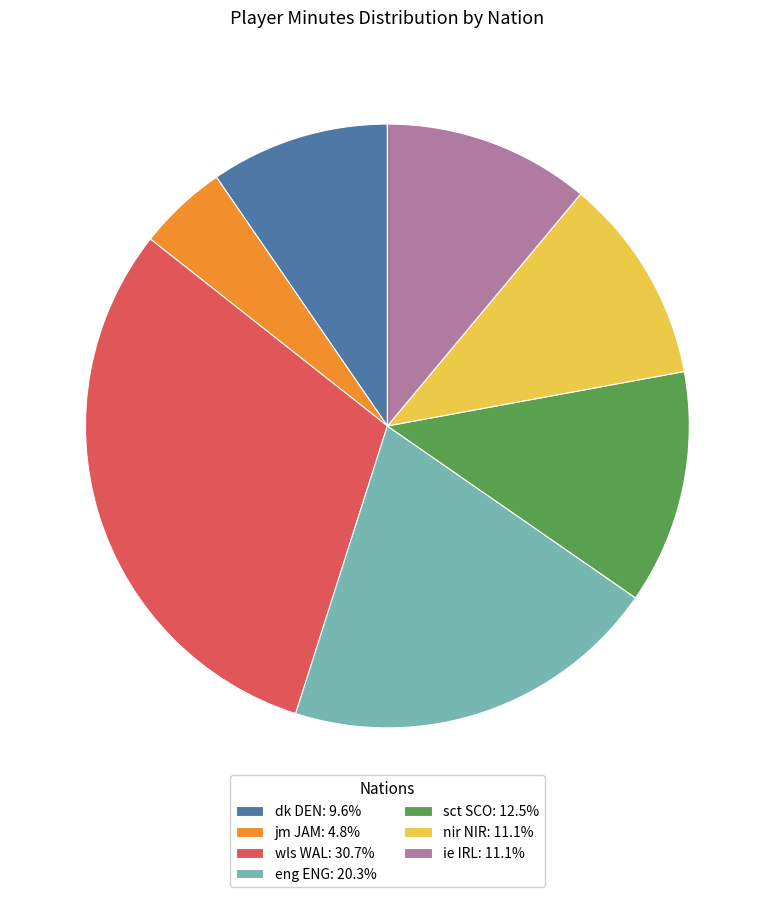

Is there any slice that represents more than half of the pie?

No